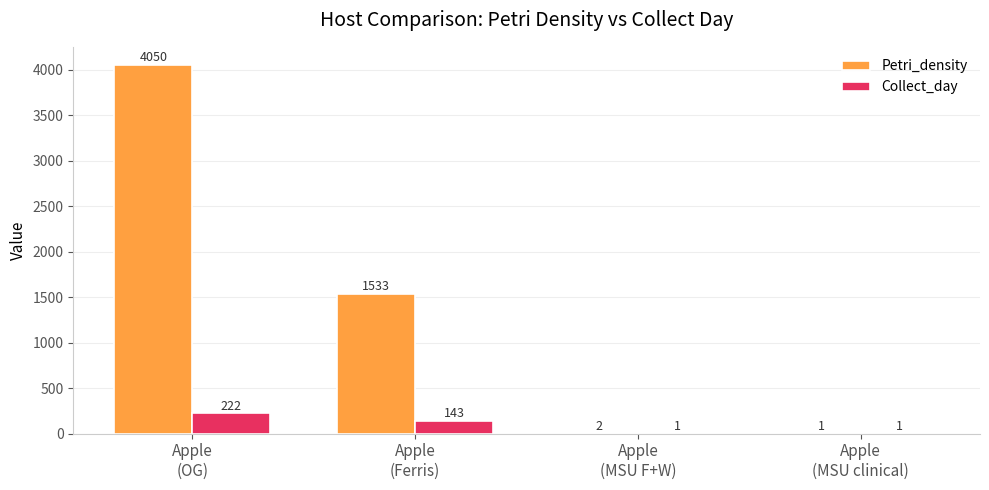

What is the maximum value shown in the chart?

4050